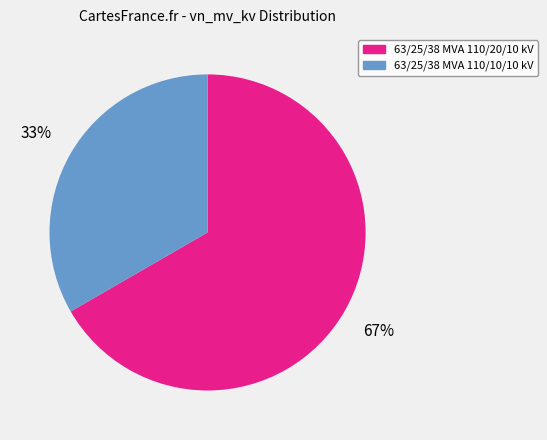

To the nearest percent, what portion does 63/25/38 MVA 110/10/10 kV represent?

33%